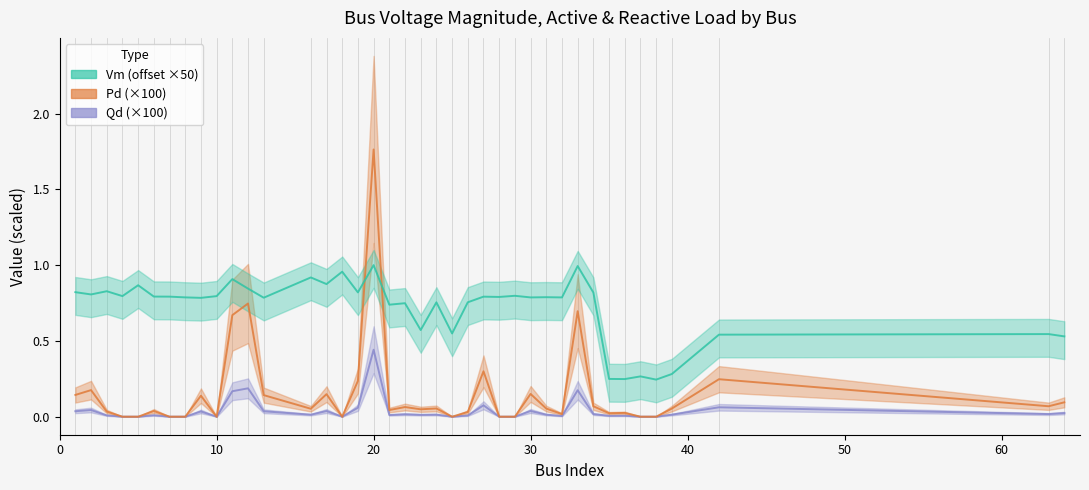

Rank the series at 30 from lowest to highest value.

Qd (×100), Pd (×100), Vm (offset ×50)